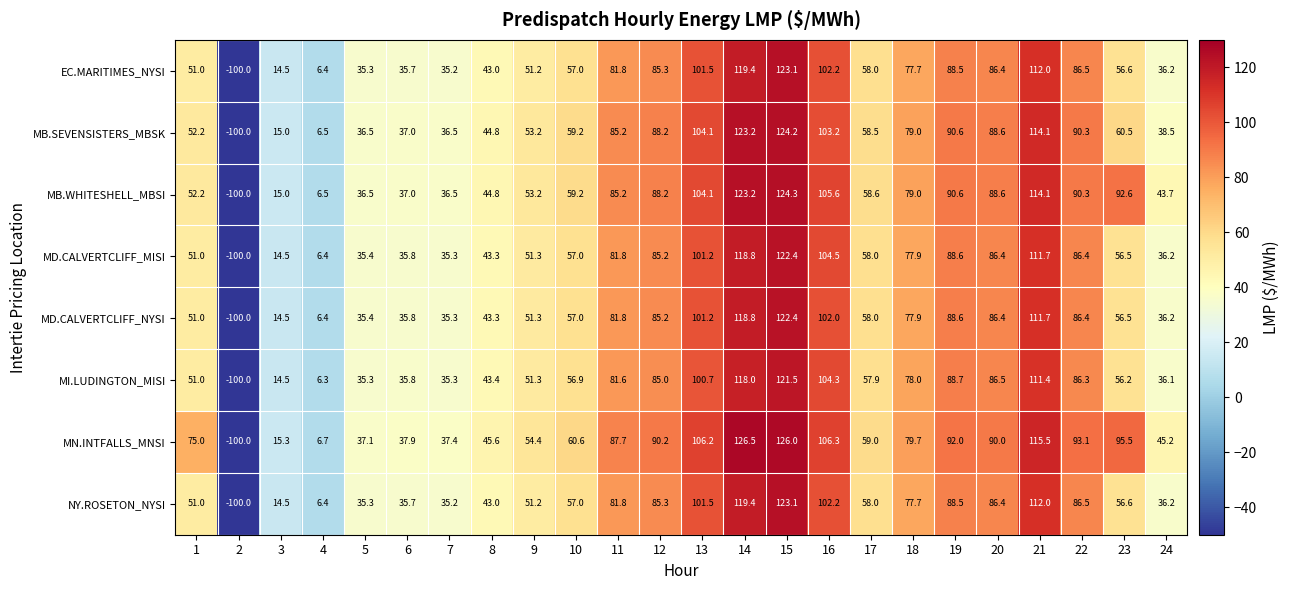

What is the maximum value shown in the chart?

126.5